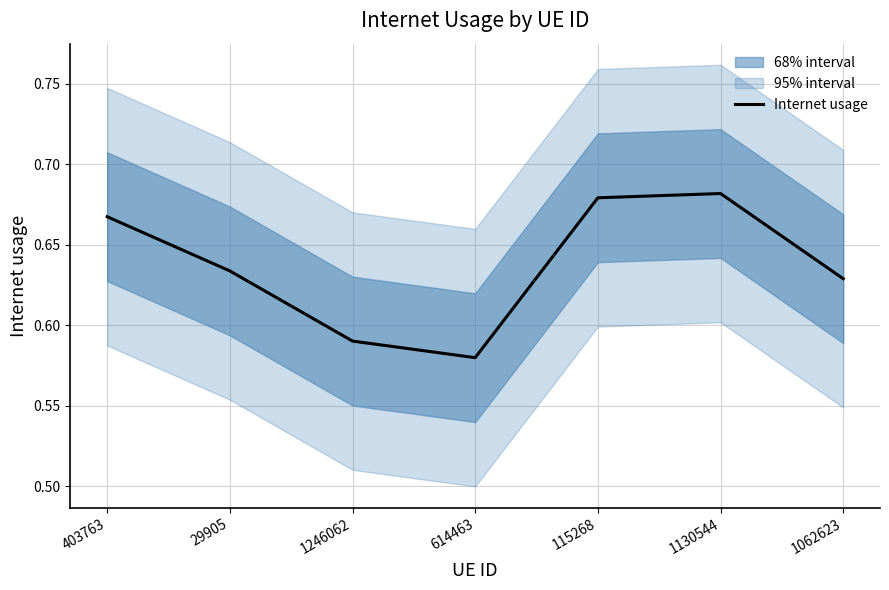

What position from the right is 1130544?

2